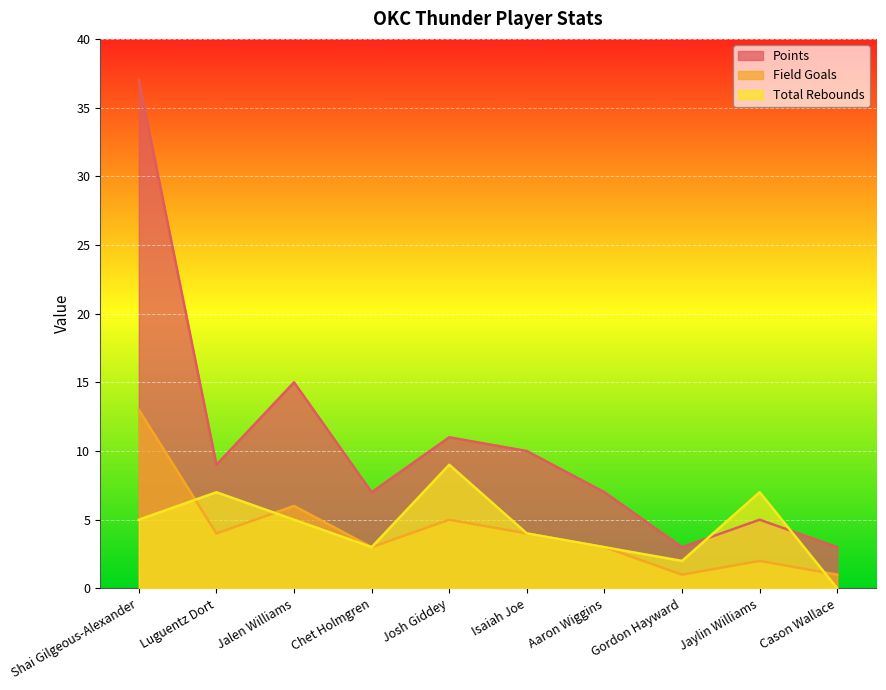

How many lines are shown in the chart?

3